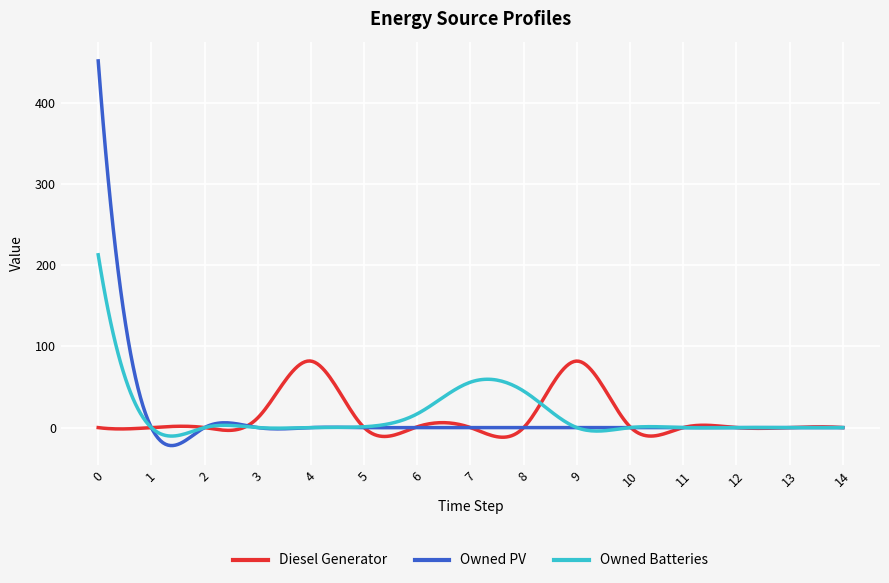

List the series in order of their peak value, highest first.

Owned PV, Owned Batteries, Diesel Generator